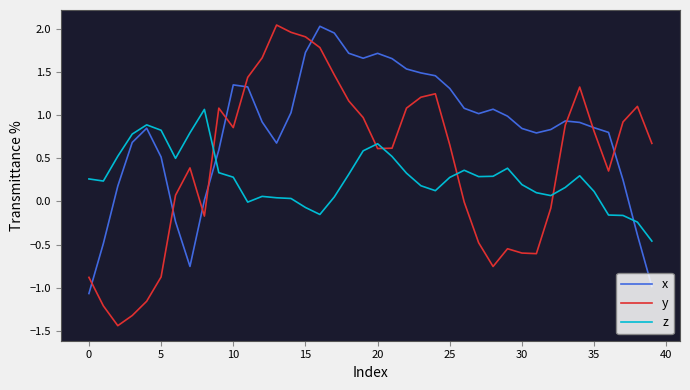

True or false: x and z intersect in this chart.

True